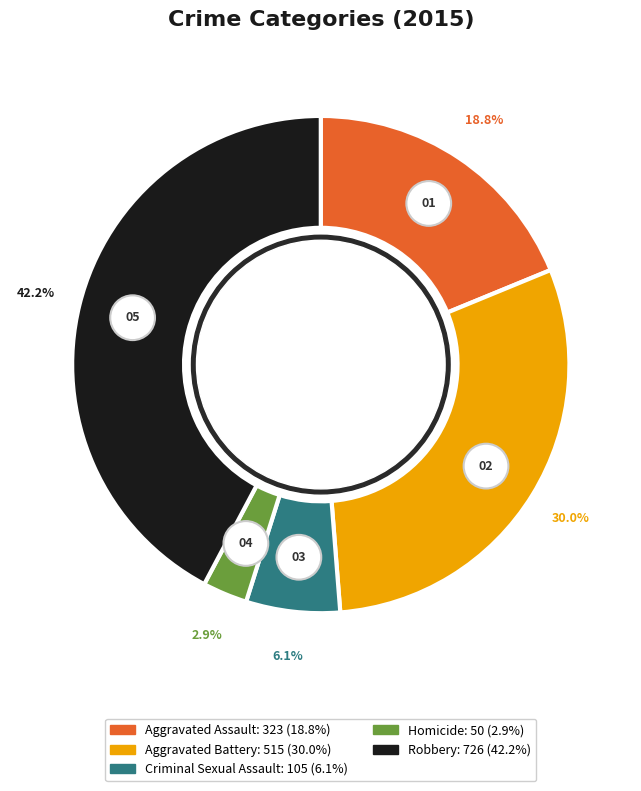

What is the smallest slice in the pie chart?

Homicide